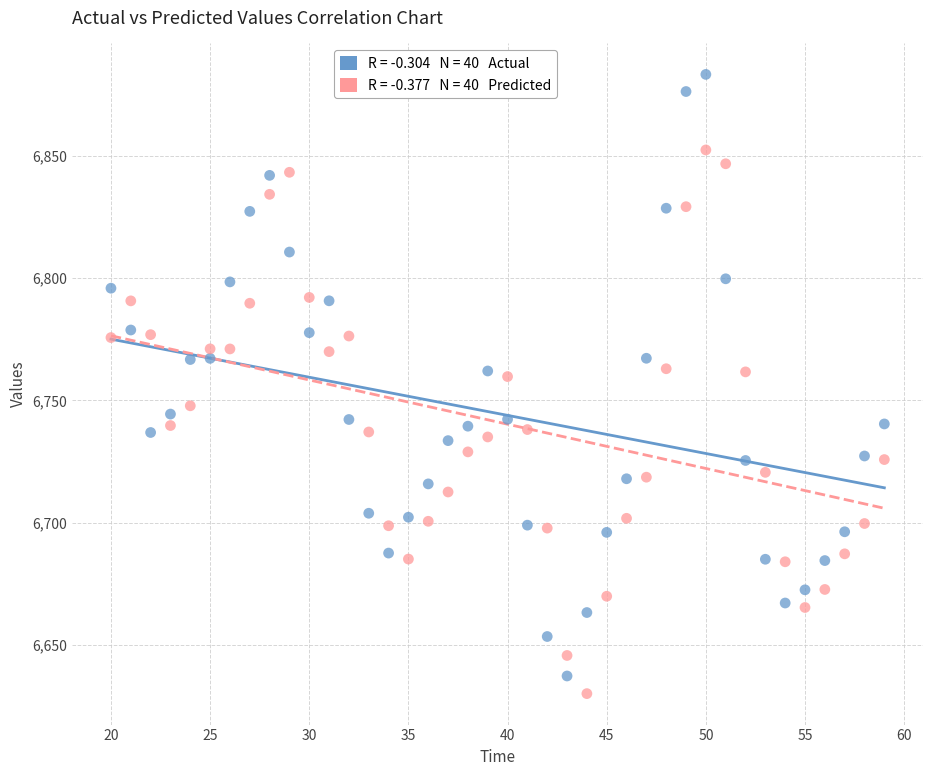

Across all data points, what is the range of X values (max minus min)?

39.0